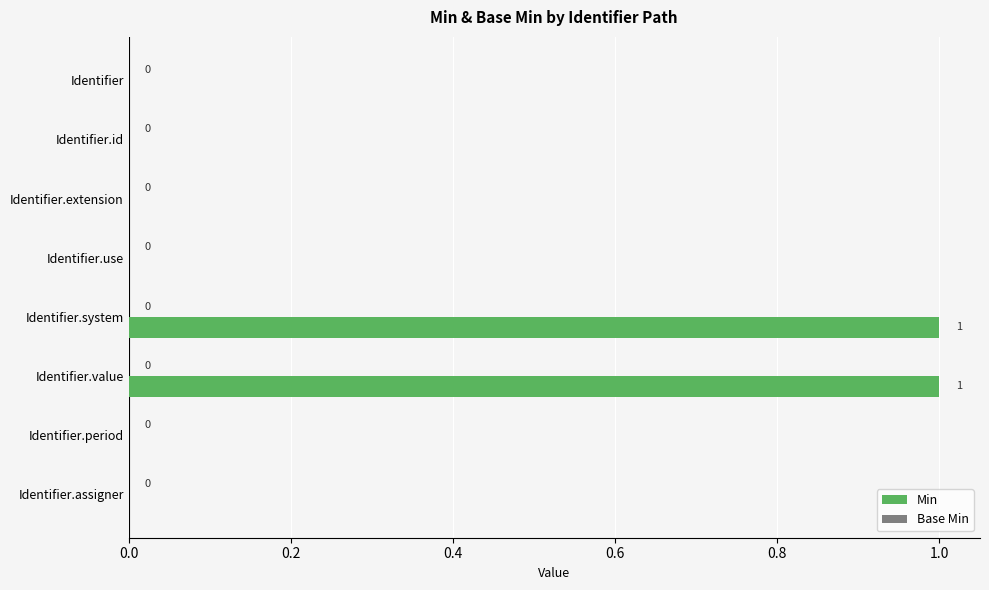

True or false: the data shows 1 at Identifier.system.

True